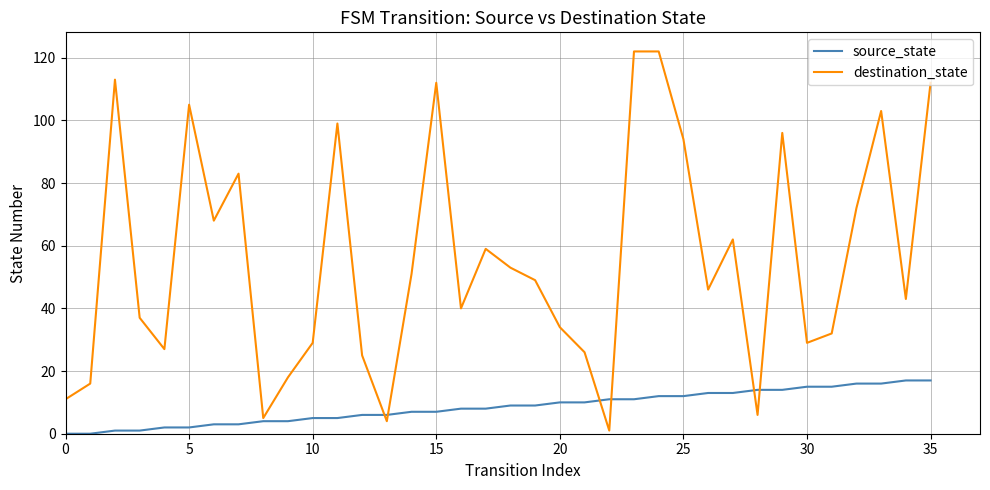

Does the chart display data point markers on the line(s)?

No